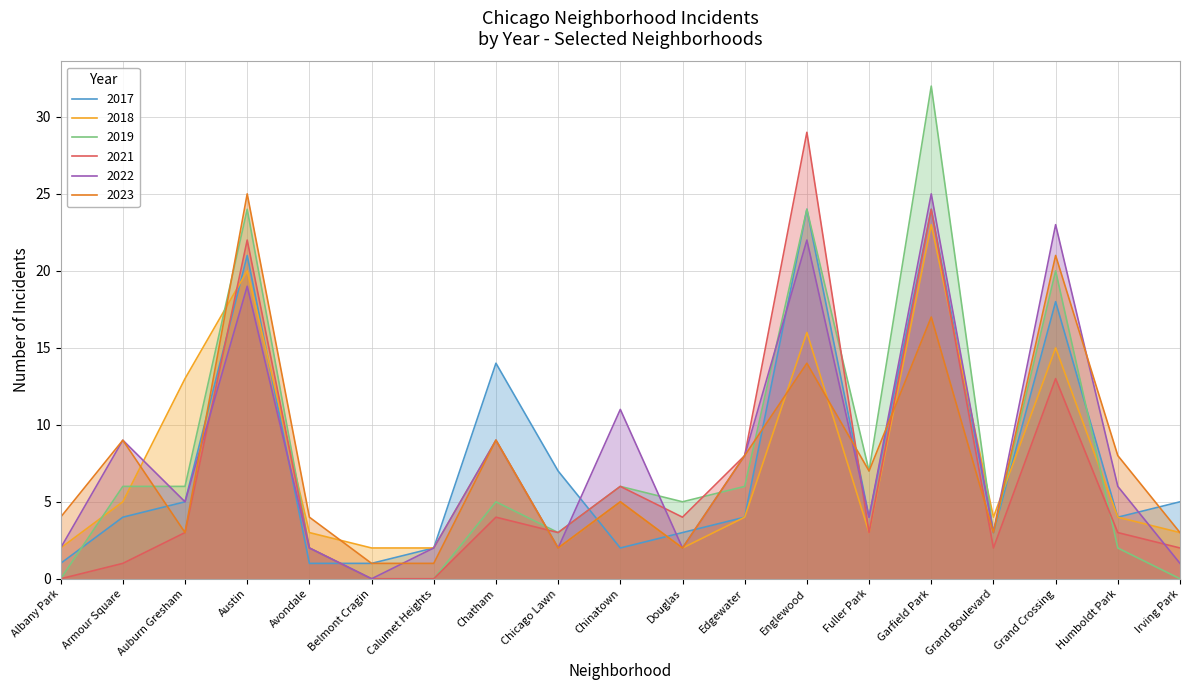

At Grand Boulevard, list the series in order from smallest to largest.

2021, 2017, 2019, 2022, 2023, 2018